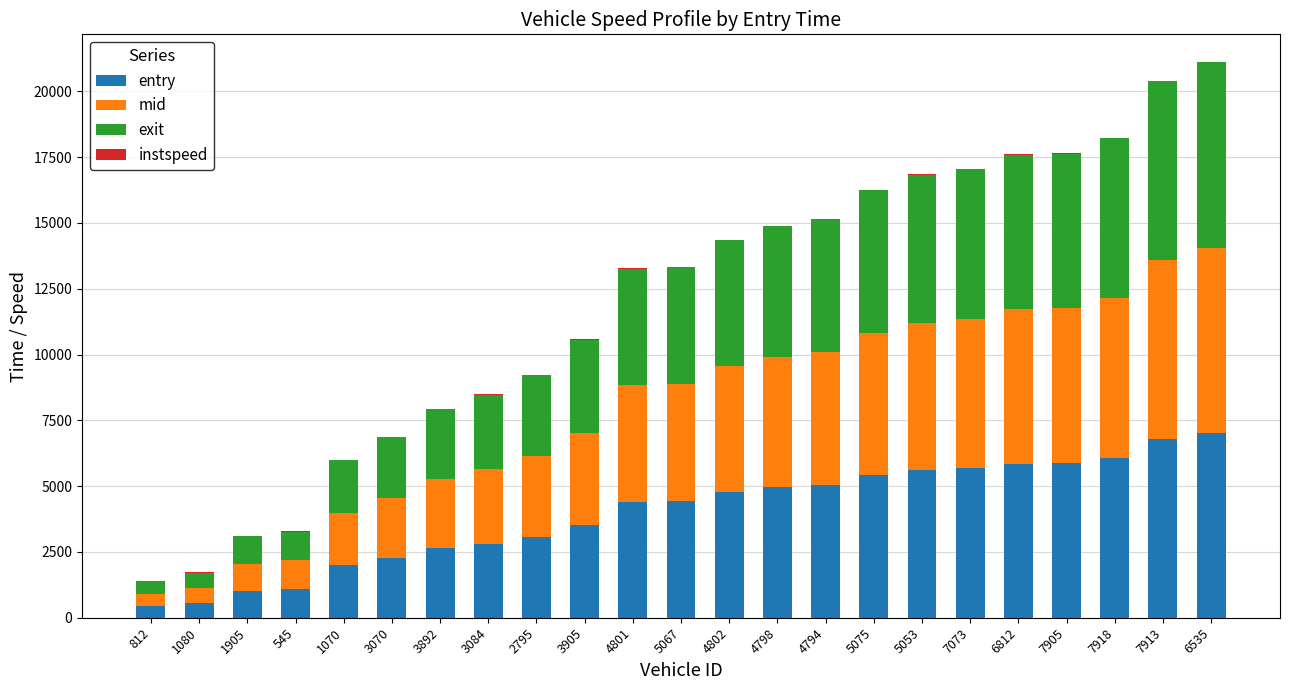

The value of entry at 2795 is 3068.0. True or false?

True